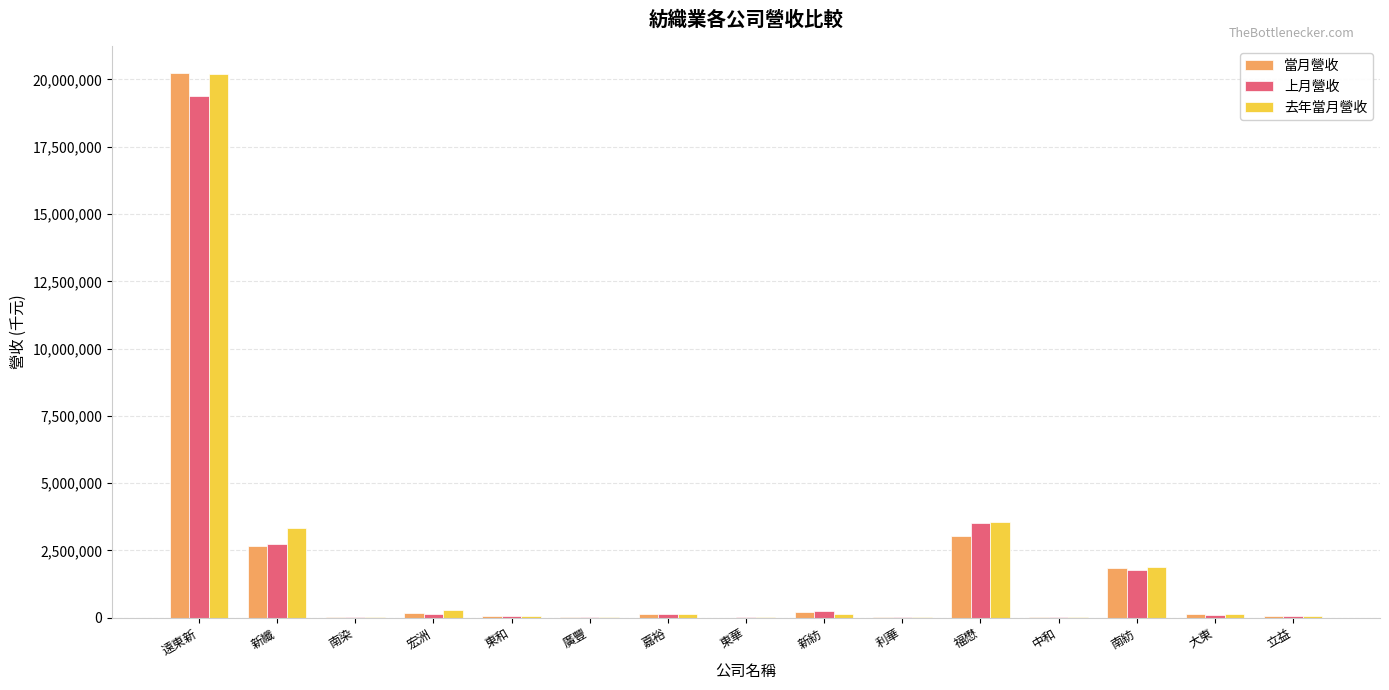

The 上月營收 series shows 19378156 at 遠東新. True or false?

True